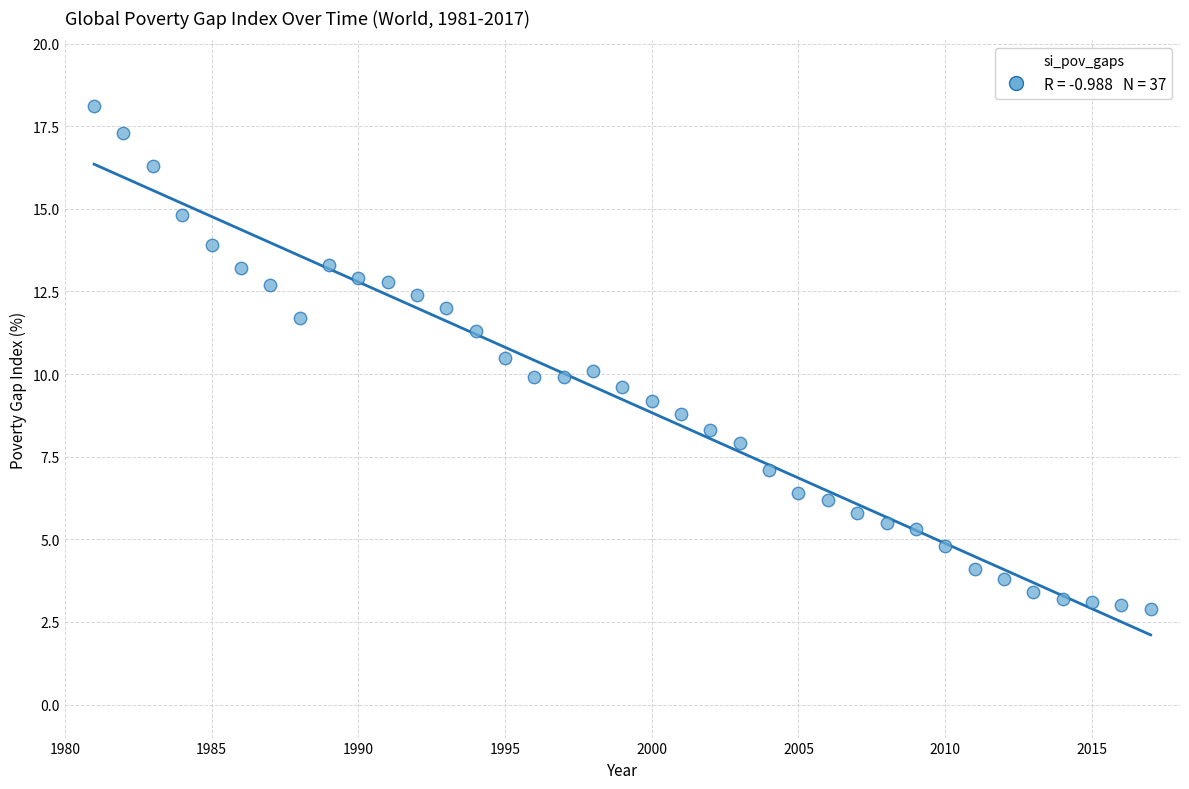

What is the range of Y values (max minus min)?

15.2